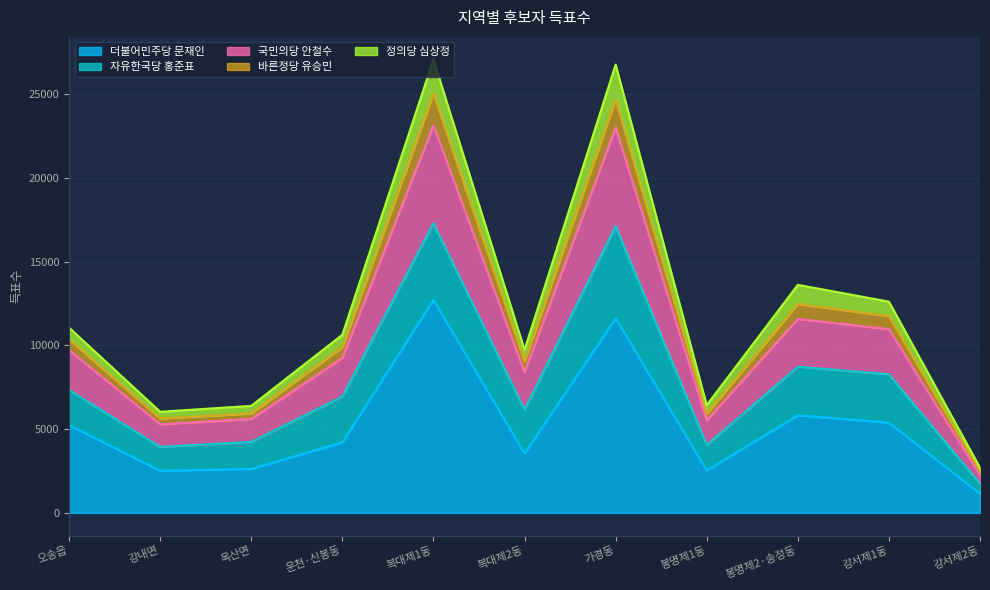

What is the minimum value for 더불어민주당 문재인?

1152